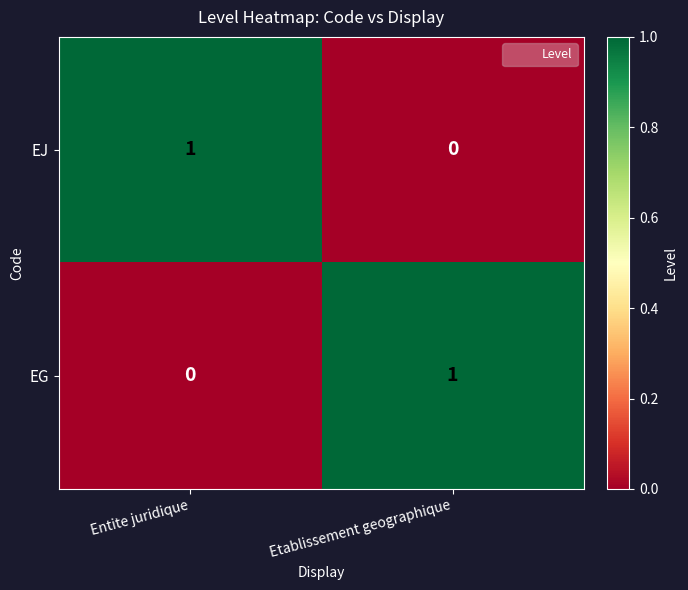

The EG series shows 1 at Etablissement geographique. True or false?

True